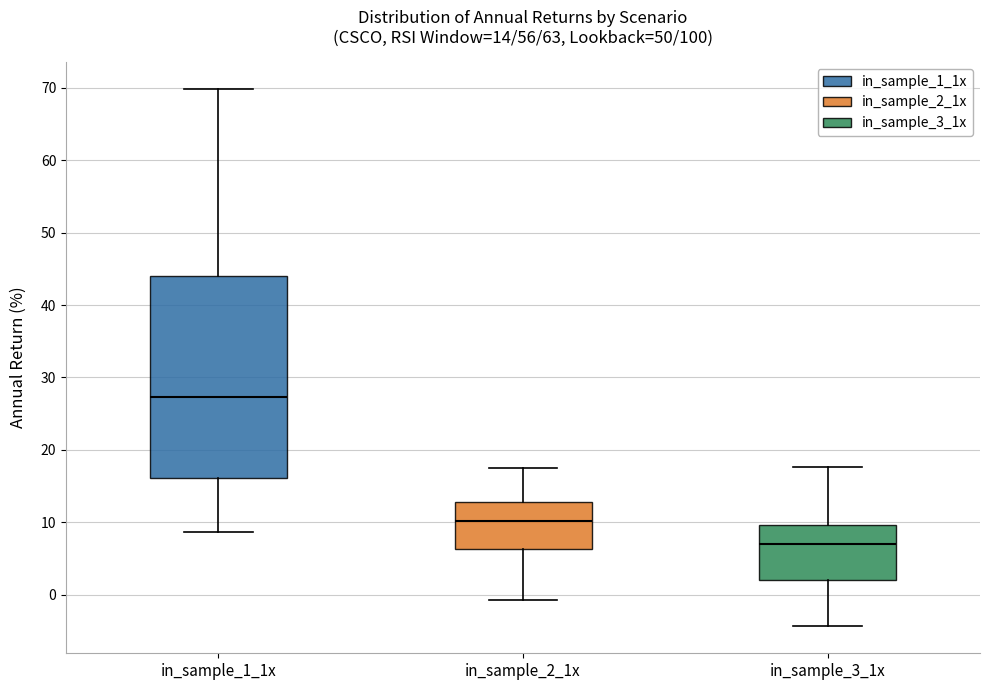

Comparing the boxes themselves (not the whiskers), which one is the tallest?

in_sample_1_1x